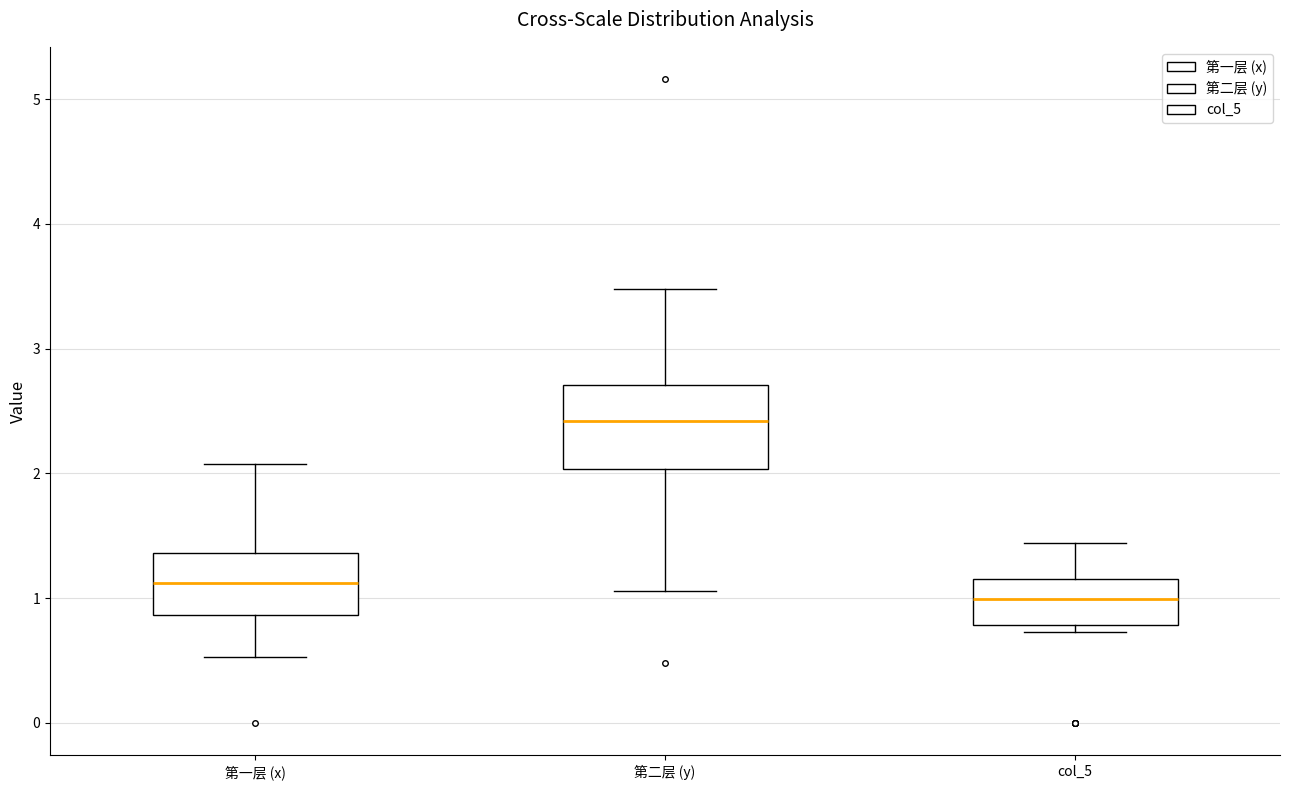

Reading left to right, transcribe this box plot: for each box, give where its median line is, the range the box spans, and where its two whiskers end, as read against the y-axis. The values are not printed on the chart, so give them approximately, as read against the axis.

第一层 (x): median 1.1, box 0.9 to 1.4, whiskers 0.5 to 2.1
第二层 (y): median 2.4, box 2.0 to 2.7, whiskers 1.1 to 3.5
col_5: median 1.0, box 0.8 to 1.2, whiskers 0.7 to 1.4